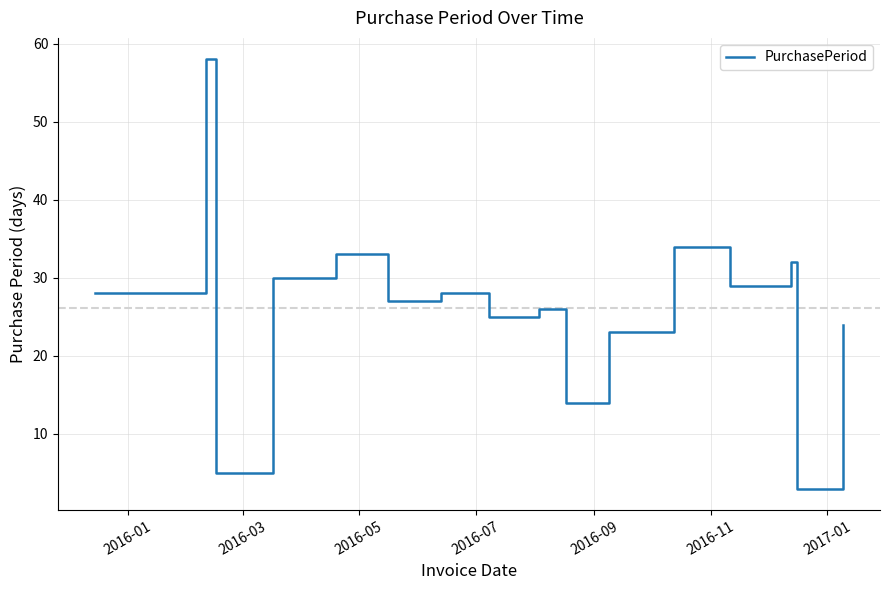

What is the minimum value shown in the chart?

3